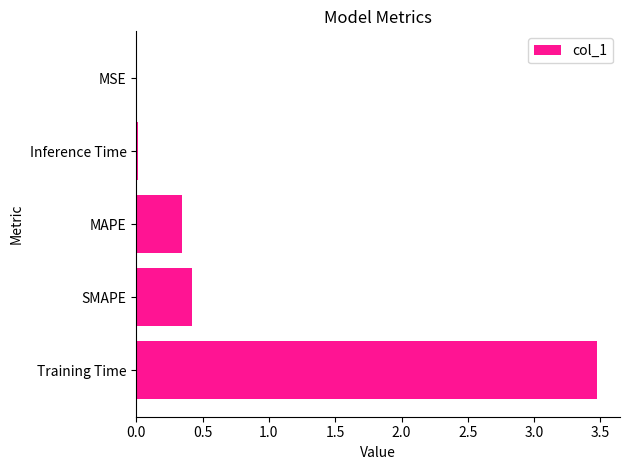

What is the sum of all values?

4.3